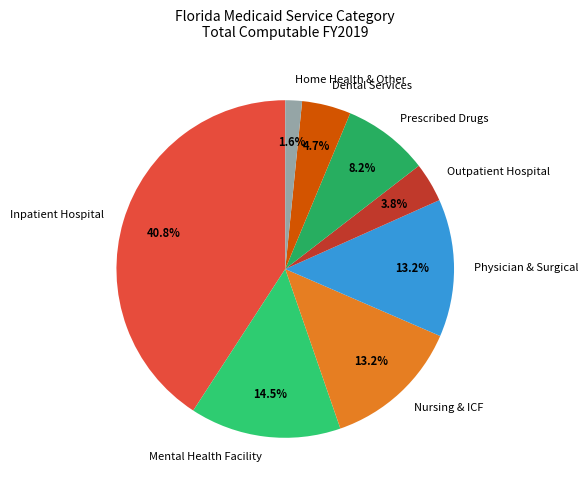

Which category has the smallest portion of the pie?

Home Health & Other